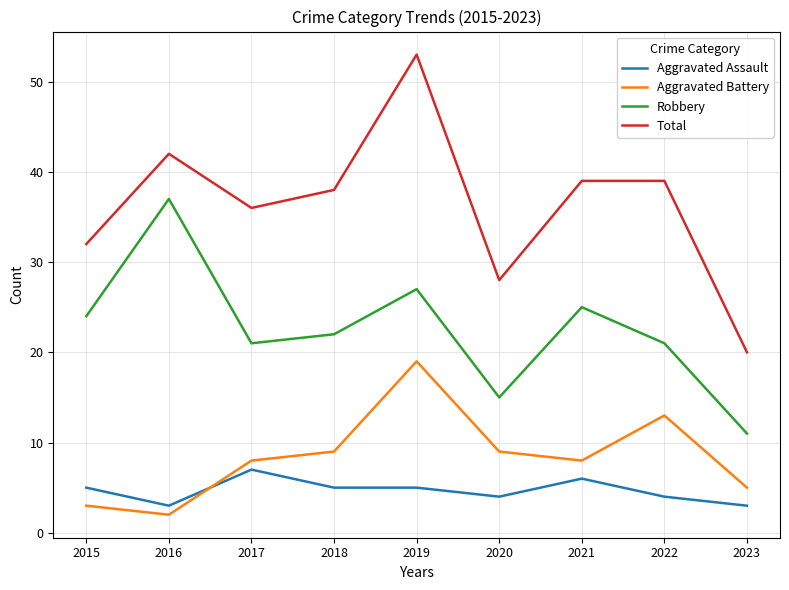

Is the value of Aggravated Assault at 2023 greater than the value of Aggravated Battery at 2023?

No